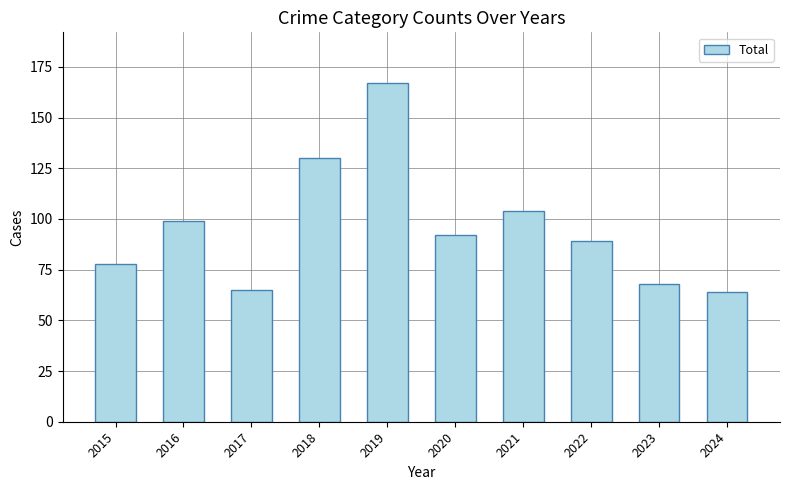

Between 2022 and 2016, which is larger?

2016